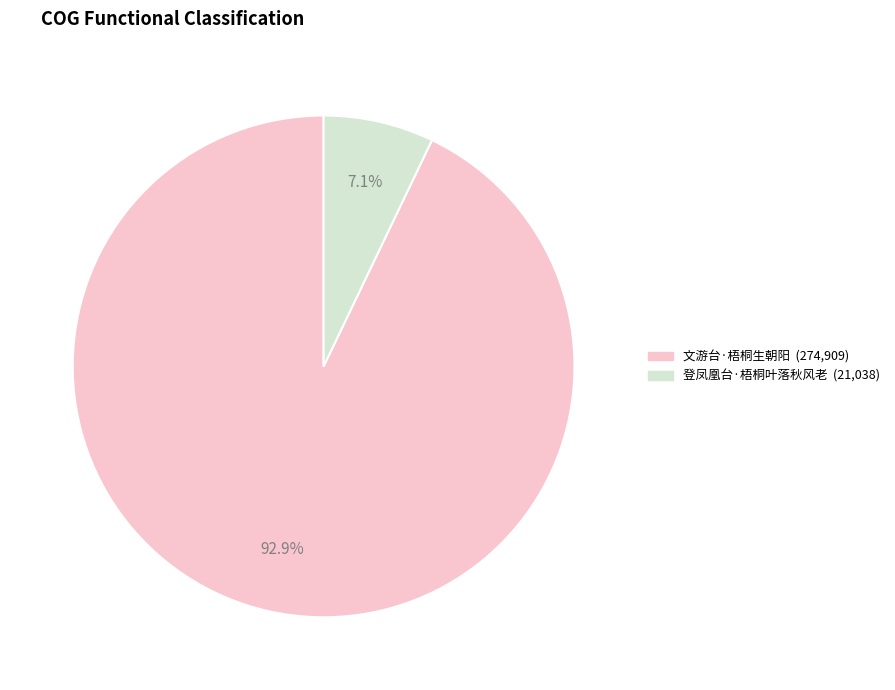

To the nearest percent, what is the combined percentage of 登凤凰台·梧桐叶落秋风老 and 文游台·梧桐生朝阳?

100%